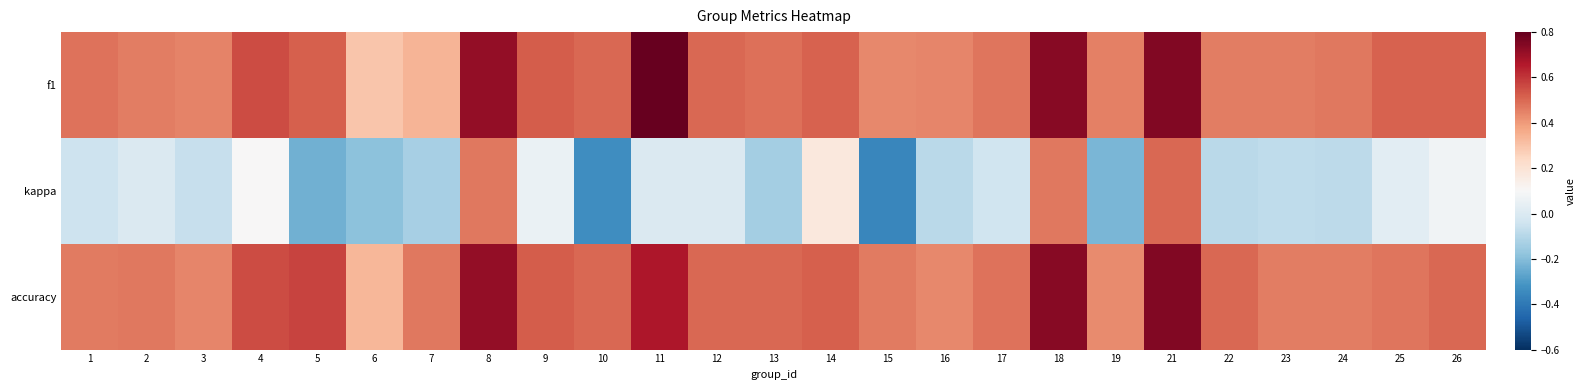

Reading left to right, transcribe all the data shown in this chart.

f1: 1=0.5	2=0.5	3=0.4	4=0.6	5=0.5	6=0.3	7=0.3	8=0.7	9=0.5	10=0.5	11=0.8	12=0.5	13=0.5	14=0.5	15=0.4	16=0.4	17=0.5	18=0.7	19=0.5	21=0.7	22=0.5	23=0.5	24=0.5	25=0.5	26=0.5
kappa: 1=-0.0	2=0.0	3=-0.1	4=0.1	5=-0.2	6=-0.2	7=-0.1	8=0.5	9=0.1	10=-0.3	11=0.0	12=0.0	13=-0.1	14=0.2	15=-0.4	16=-0.1	17=-0.0	18=0.5	19=-0.2	21=0.5	22=-0.1	23=-0.1	24=-0.1	25=0.0	26=0.1
accuracy: 1=0.5	2=0.5	3=0.4	4=0.6	5=0.6	6=0.3	7=0.5	8=0.7	9=0.5	10=0.5	11=0.7	12=0.5	13=0.5	14=0.5	15=0.5	16=0.4	17=0.5	18=0.7	19=0.4	21=0.8	22=0.5	23=0.5	24=0.5	25=0.5	26=0.5